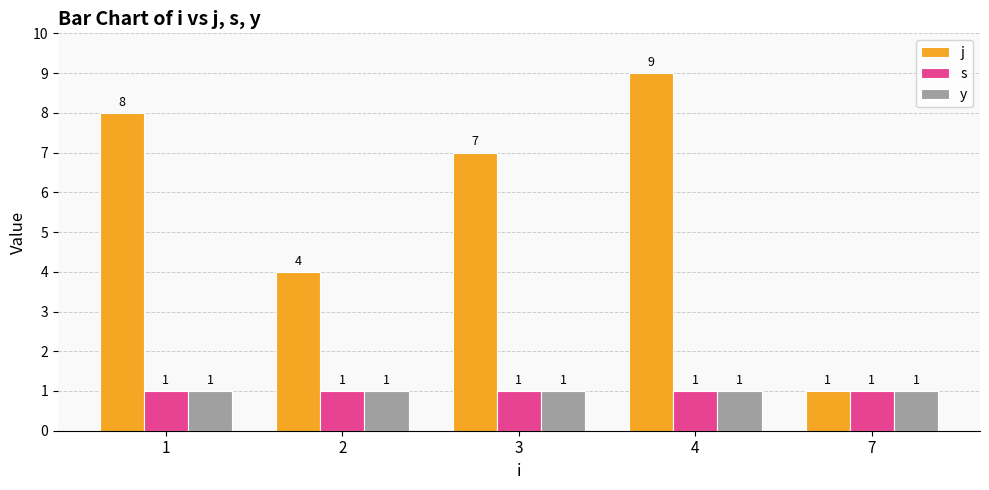

What is the lowest value of the s series?

1